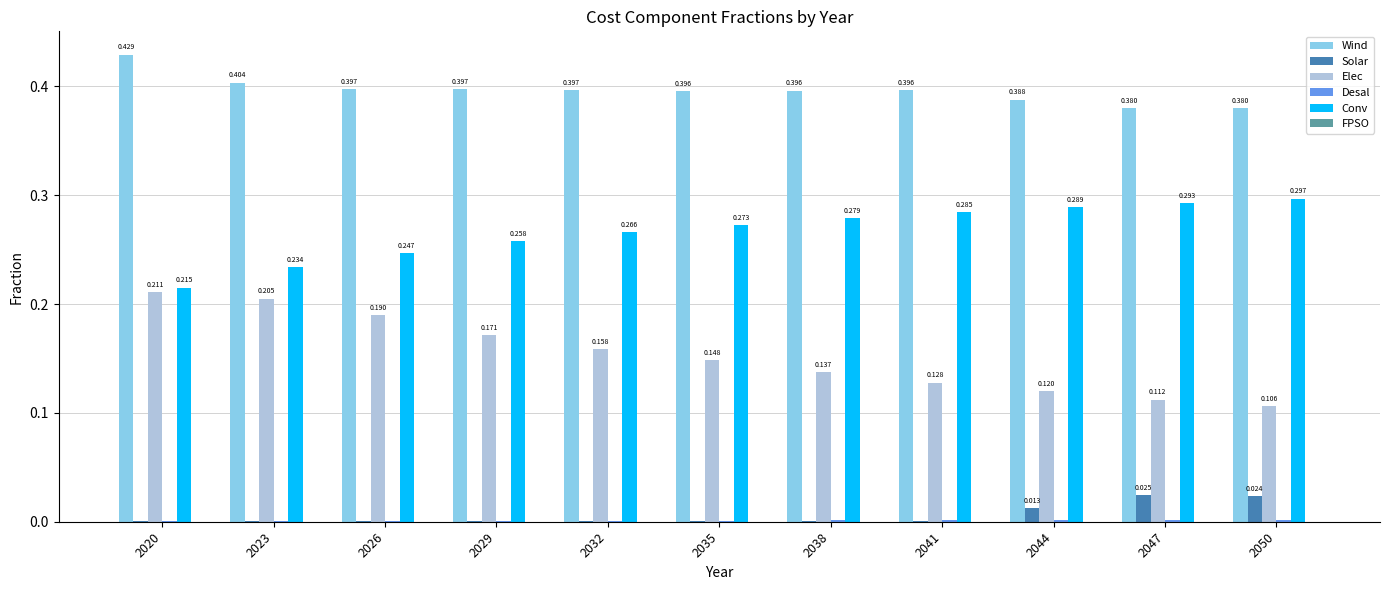

Which series changed the most between 2035 and 2047?

Elec